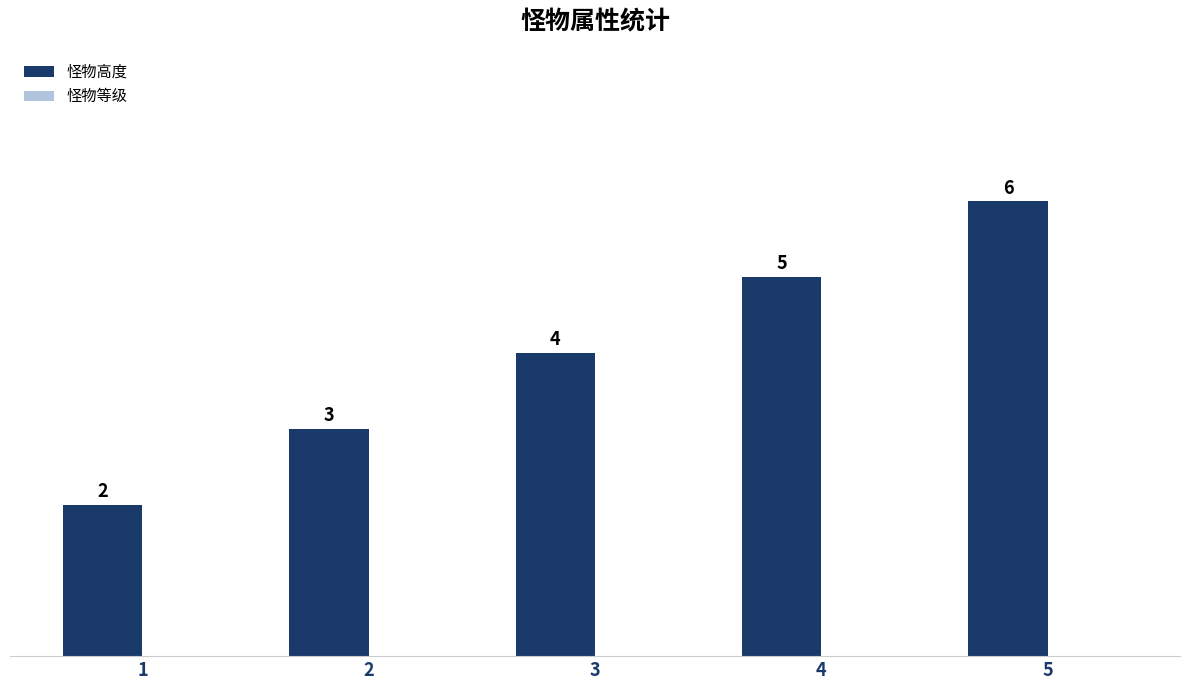

True or false: the data shows 2 at 5.

False